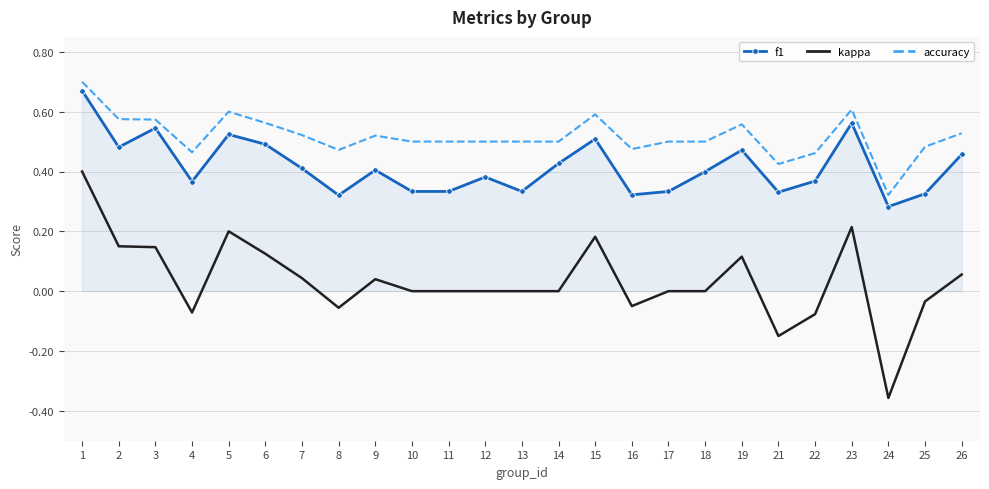

Which series has the largest range (max minus min)?

kappa